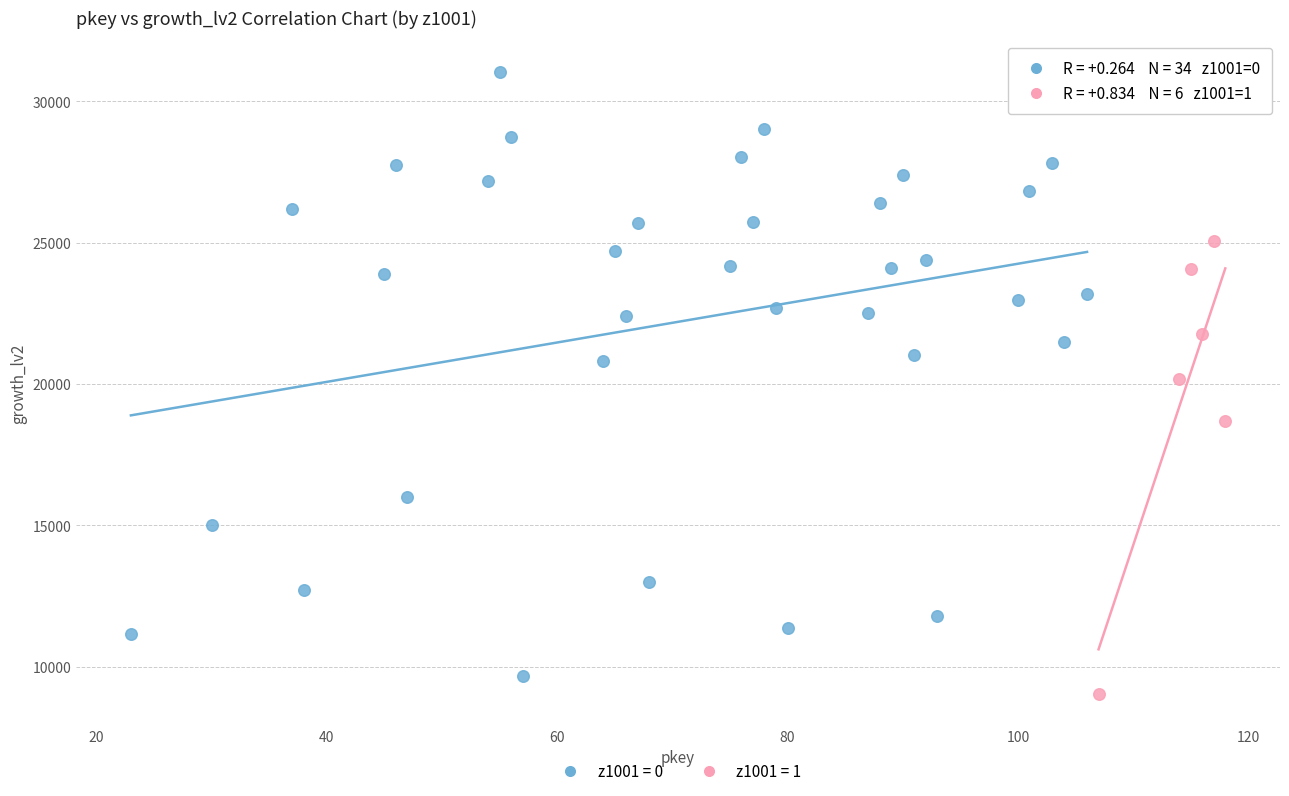

Which series reaches the maximum Y coordinate?

z1001 = 0